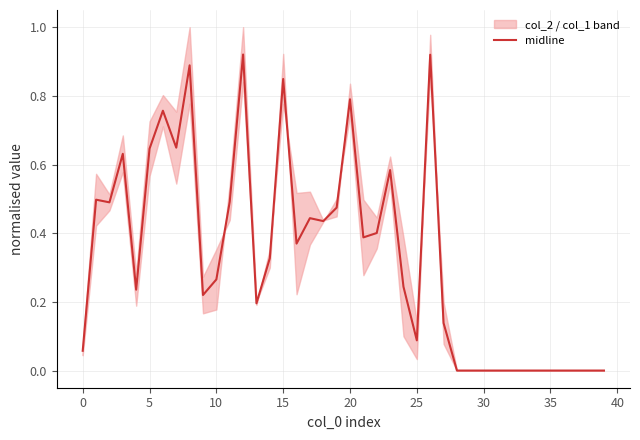

True or false: midline has a value of -0.6 at 35.

False